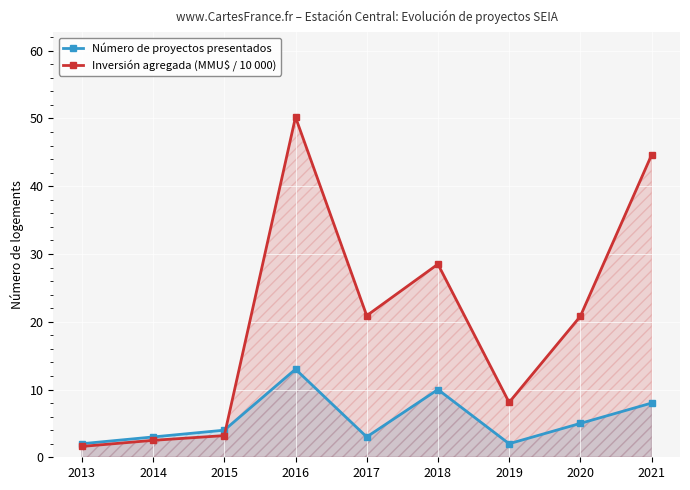

What is the difference between the maximum and minimum values in the Número de proyectos presentados series?

11.0